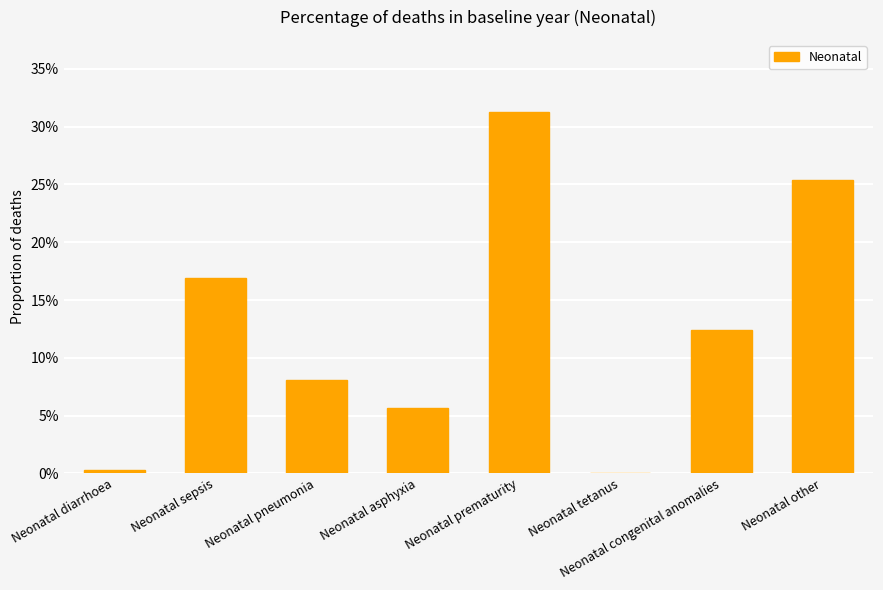

What is the difference between the values at Neonatal sepsis and Neonatal tetanus?

0.2